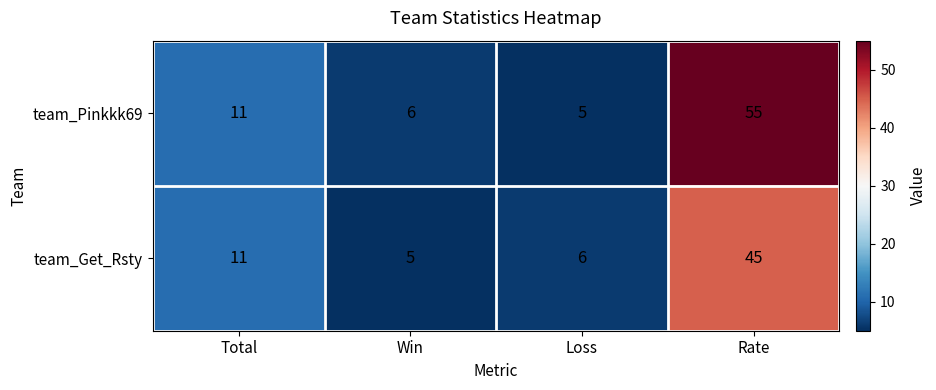

How many series are shown in this chart?

2